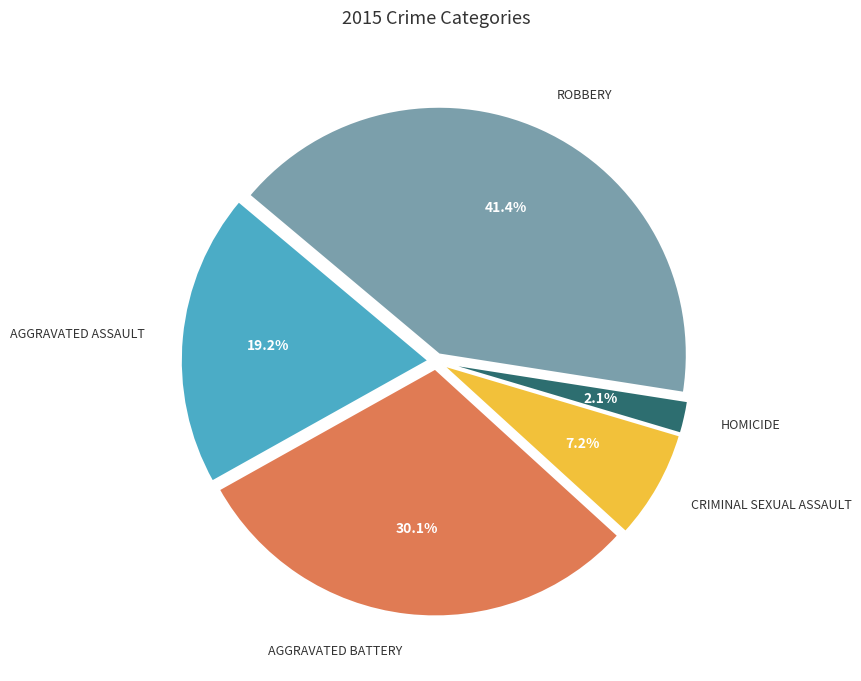

Is there a majority slice in this chart?

No